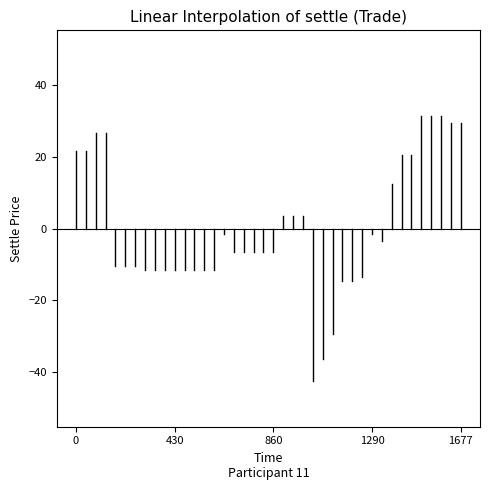

What is the minimum value shown in the chart?

-42.5